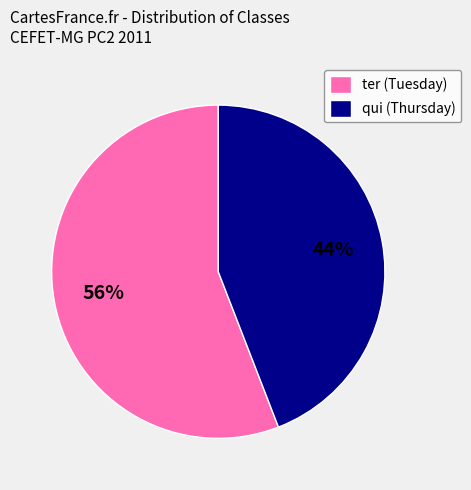

What is the smallest slice in the pie chart?

qui (Thursday)